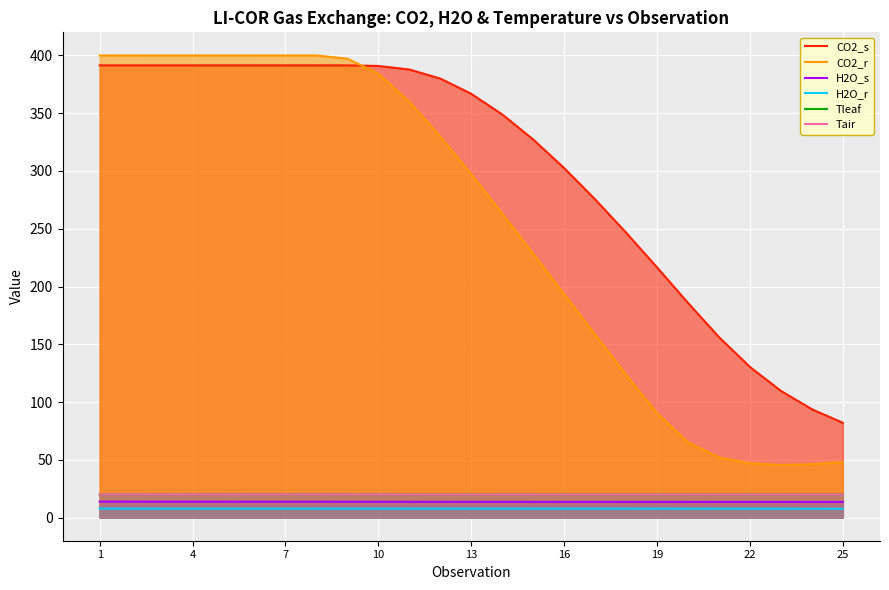

How many values in the CO2_s series exceed 366?

13